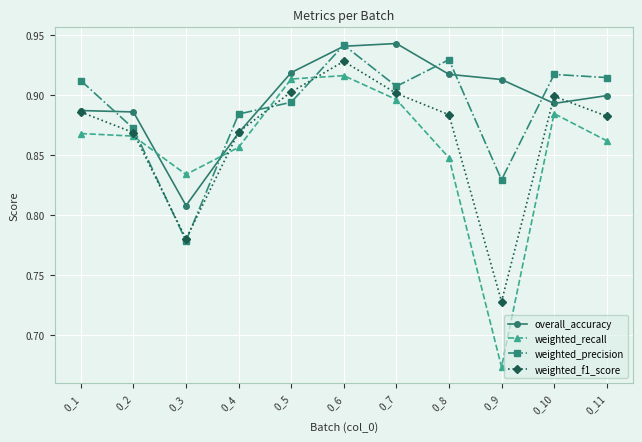

At how many categories does at least one series exceed 0?

11